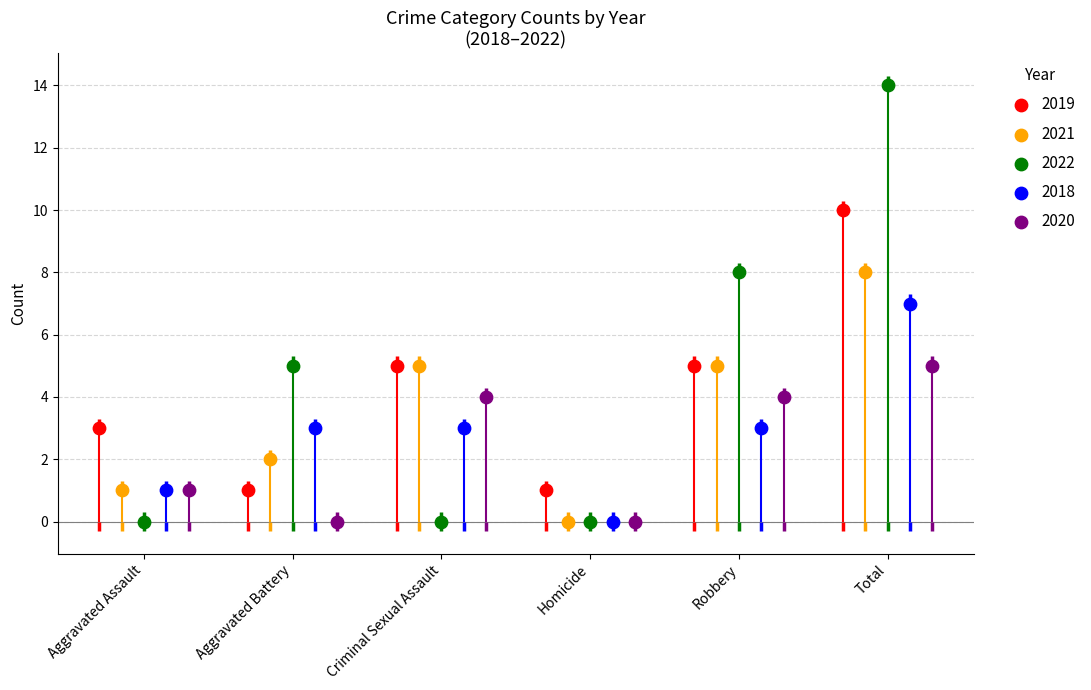

Which series reaches the maximum Y coordinate?

2022